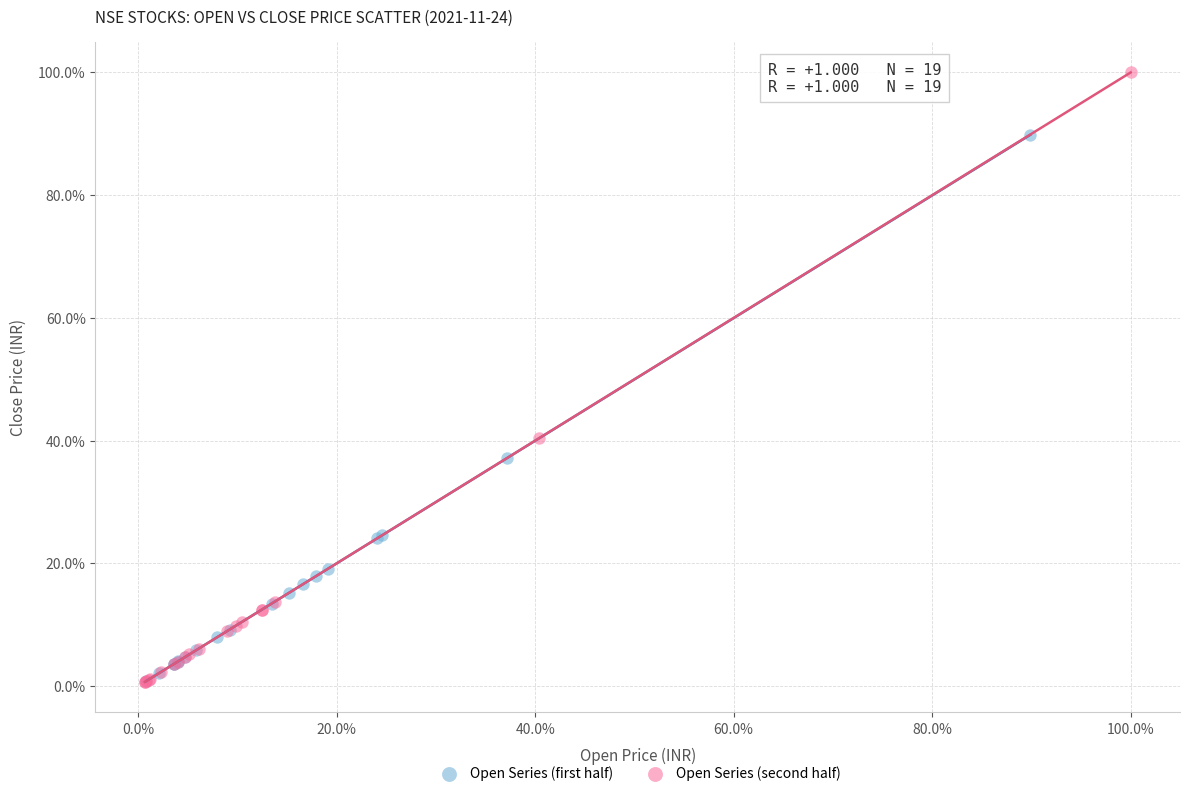

Which series reaches the maximum Y coordinate?

Open Series (second half)